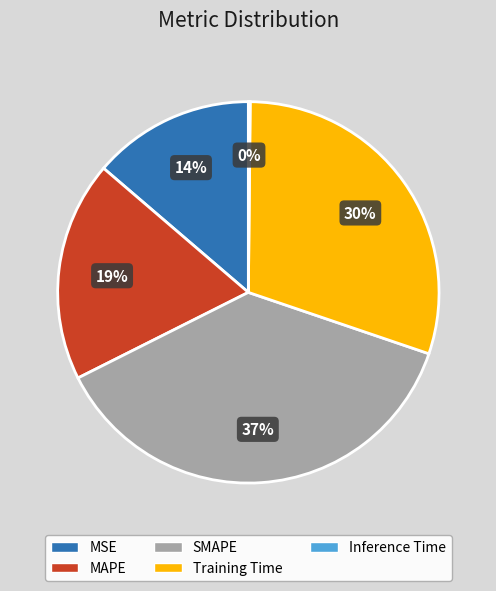

Is there a majority slice in this chart?

No